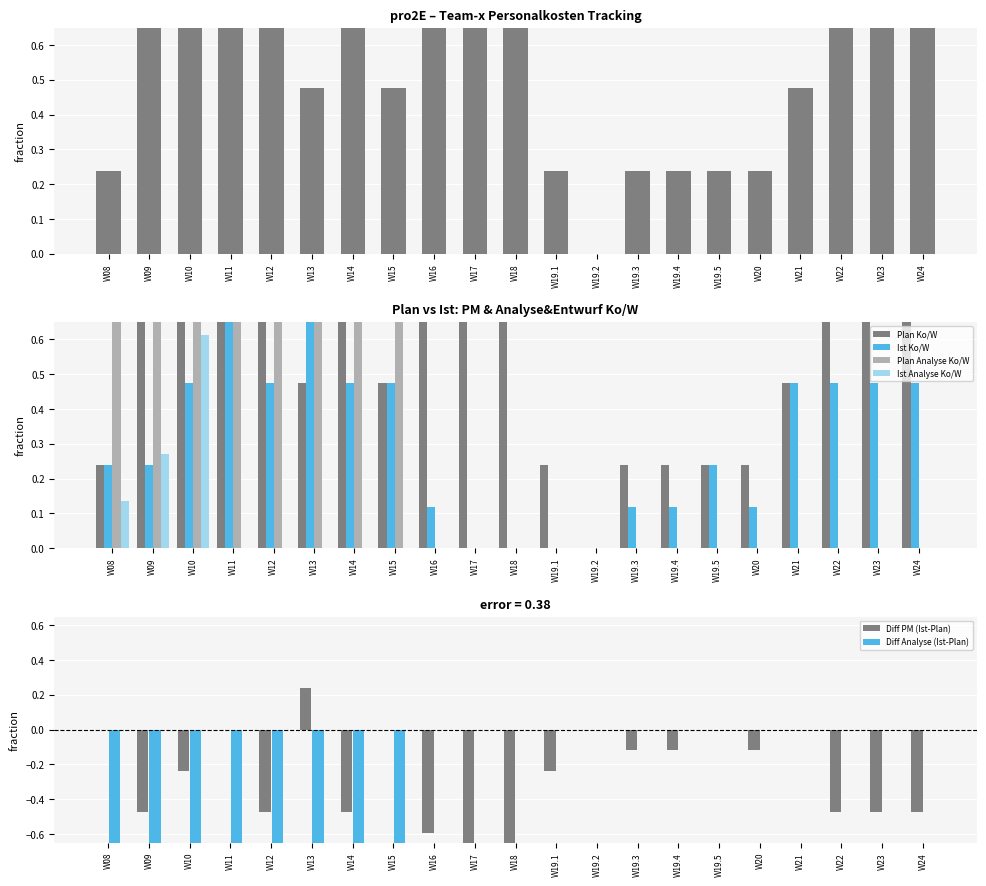

Where is Plan Analyse Ko/W nearest to the value 0?

W16